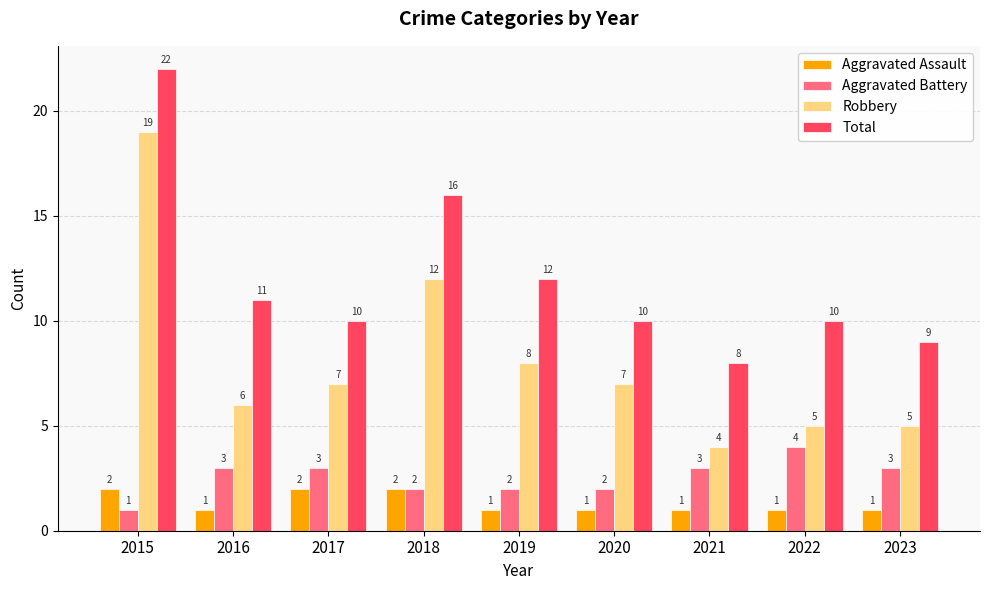

What is the sum of the Total values at 2022 and 2020?

20